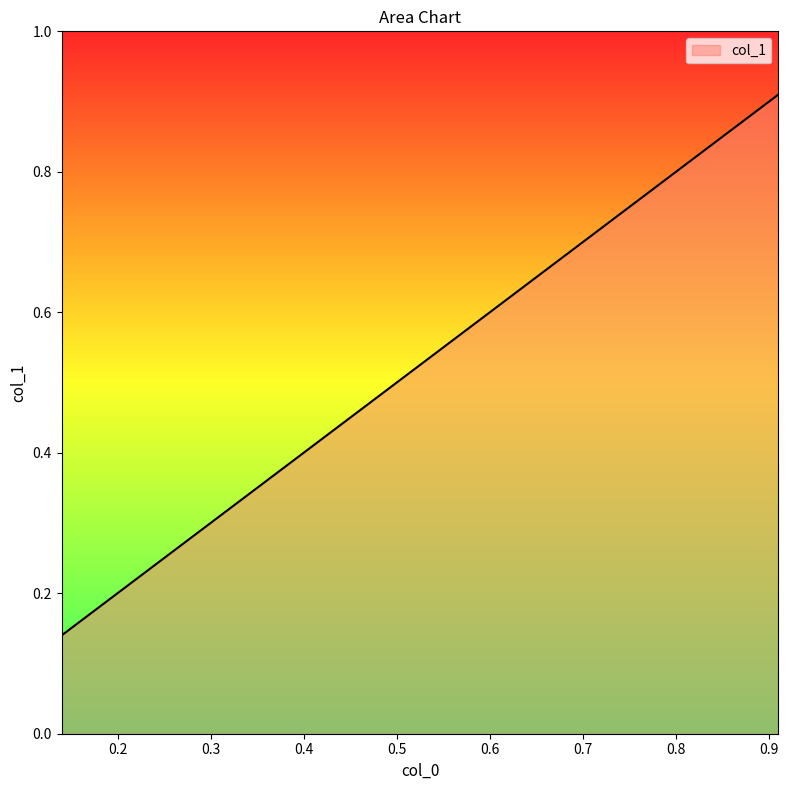

At which label is the value closest to 0?

0.14